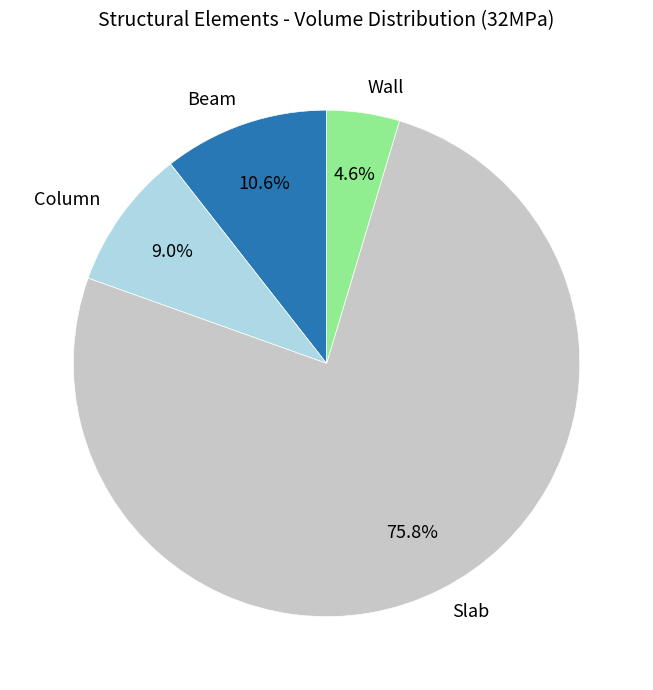

Which slice is the smallest?

Wall